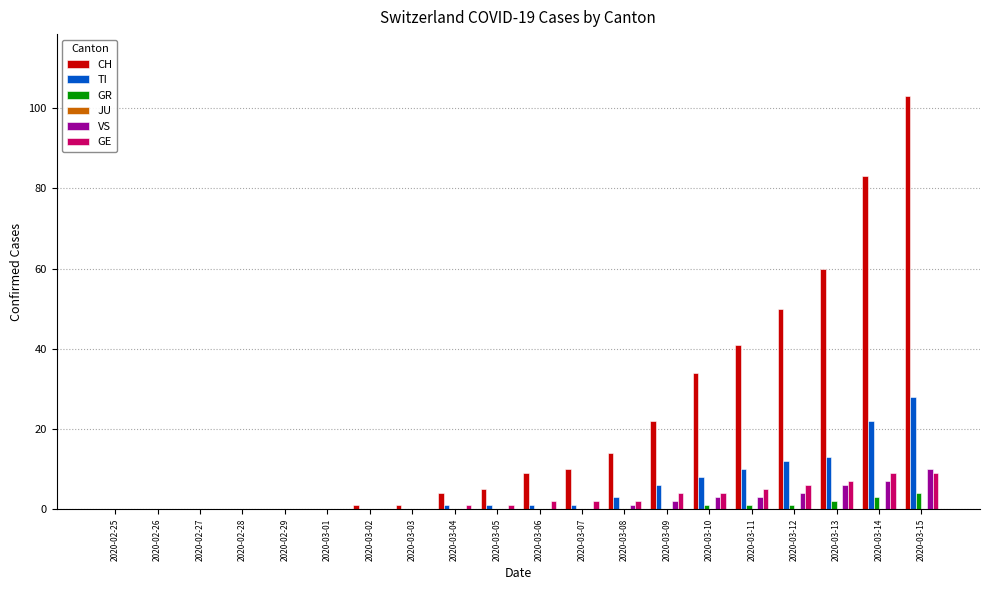

True or false: VS has a value of 0 at 2020-03-07.

True